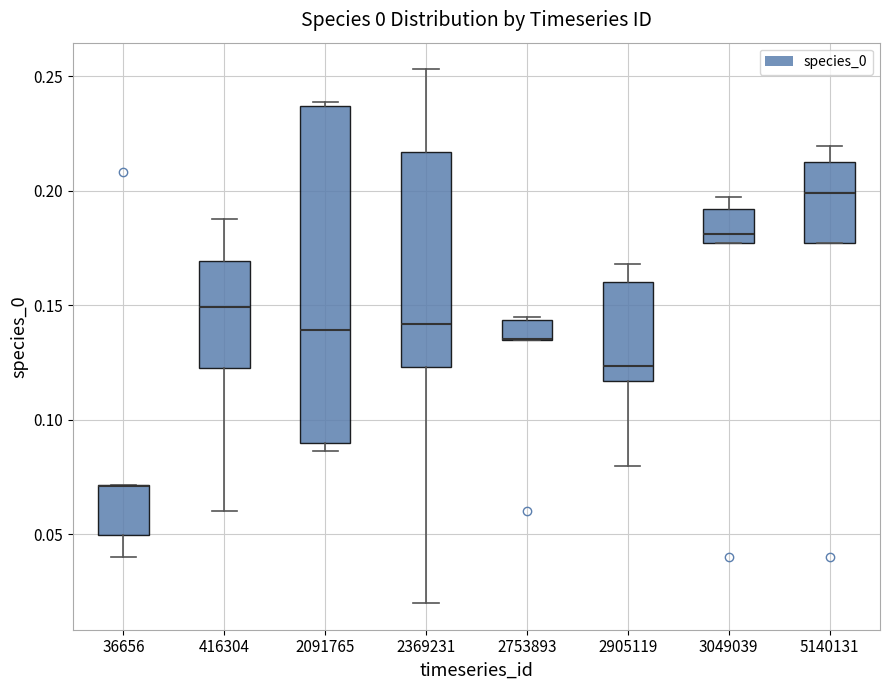

Reading left to right, transcribe this box plot: for each box, give where its median line is, the range the box spans, and where its two whiskers end, as read against the y-axis. The values are not printed on the chart, so give them approximately, as read against the axis.

36656: median 0.070 (drawn on the box's upper edge), box 0.050 to 0.070, whiskers 0.040 to 0.070
416304: median 0.150, box 0.125 to 0.170, whiskers 0.060 to 0.190
2091765: median 0.140, box 0.090 to 0.235, whiskers 0.085 to 0.240
2369231: median 0.140, box 0.125 to 0.215, whiskers 0.020 to 0.255
2753893: median 0.135 (drawn on the box's lower edge), box 0.135 to 0.145, whiskers 0.135 to 0.145
2905119: median 0.125, box 0.115 to 0.160, whiskers 0.080 to 0.170
3049039: median 0.180, box 0.175 to 0.190, whiskers 0.175 to 0.195
5140131: median 0.200, box 0.175 to 0.215, whiskers 0.175 to 0.220